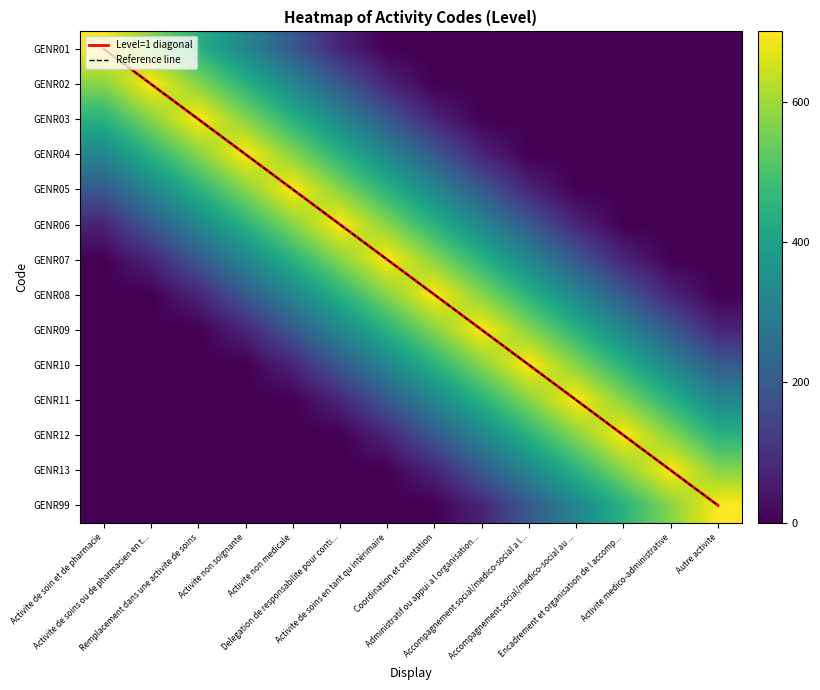

The GENR06 series shows 574.0 at Activite non medicale. True or false?

True